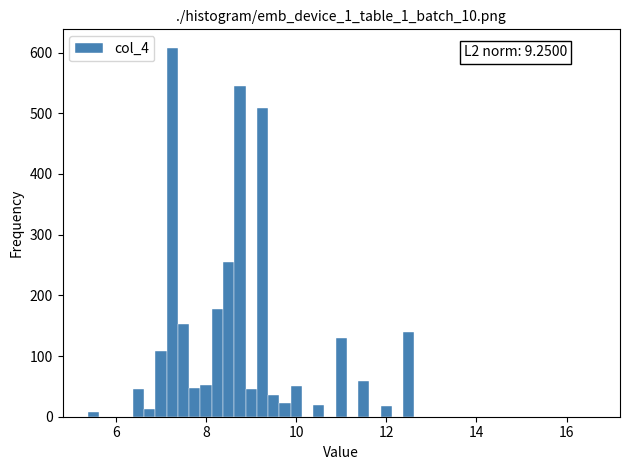

Around what value on the x-axis is the tallest bar? Give the approximate position of its centre, as read against the axis.

7.2